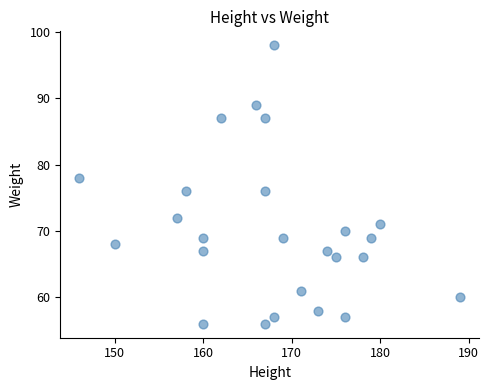

What is the range of Y values (max minus min)?

42